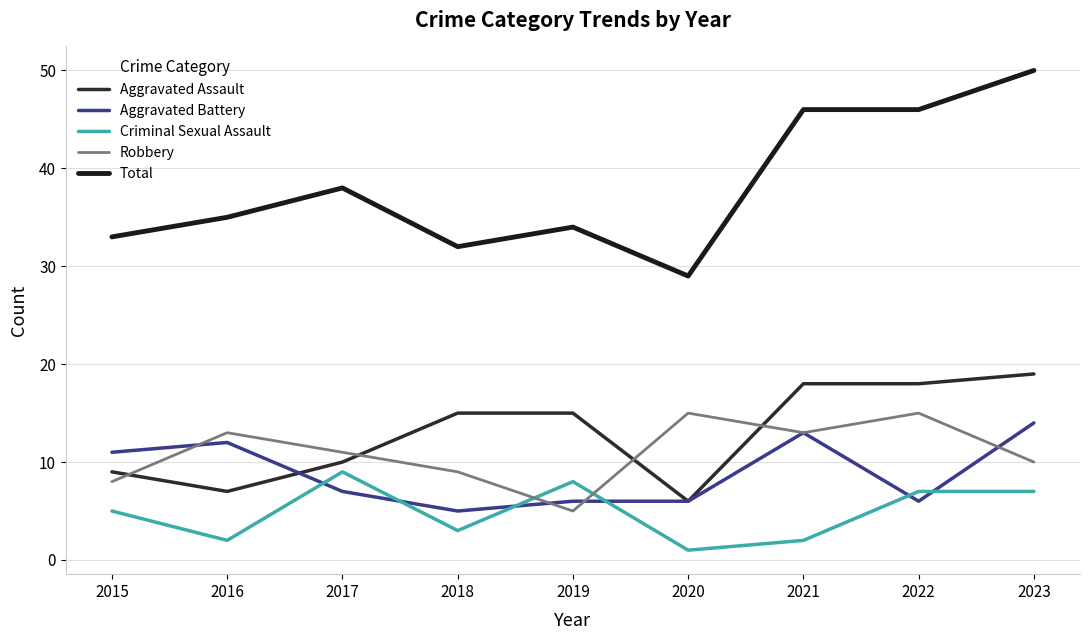

List the labels in order of Criminal Sexual Assault value, largest first.

2017, 2019, 2022, 2023, 2015, 2018, 2016, 2021, 2020